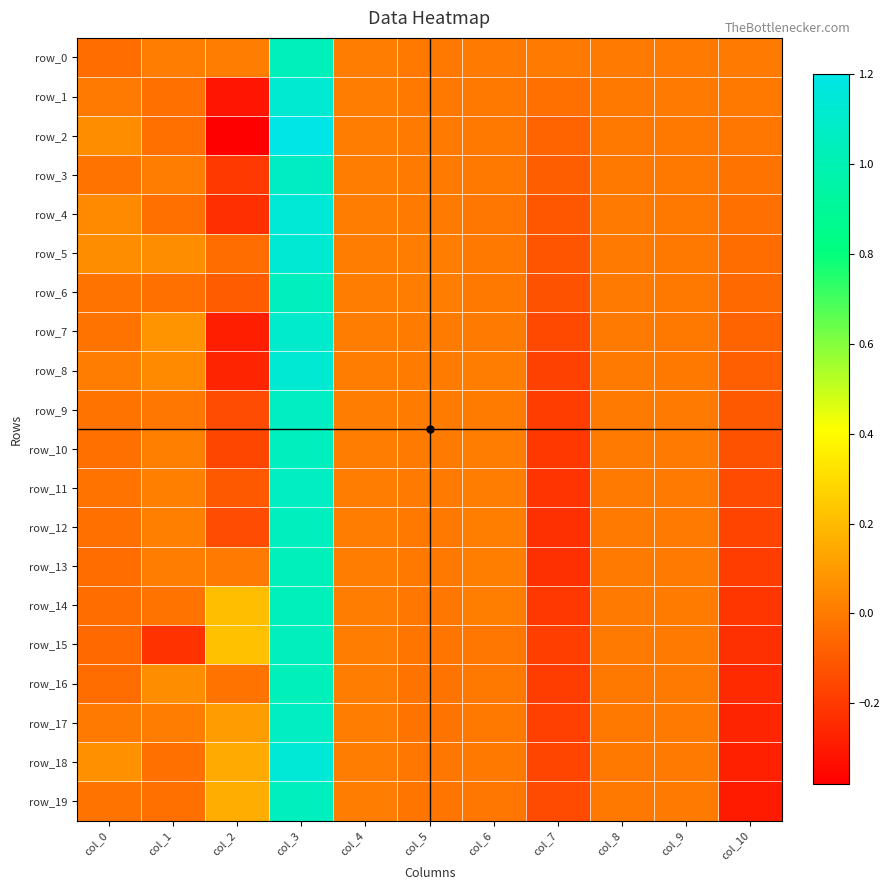

Between col_2 and col_4, which is larger?

col_2